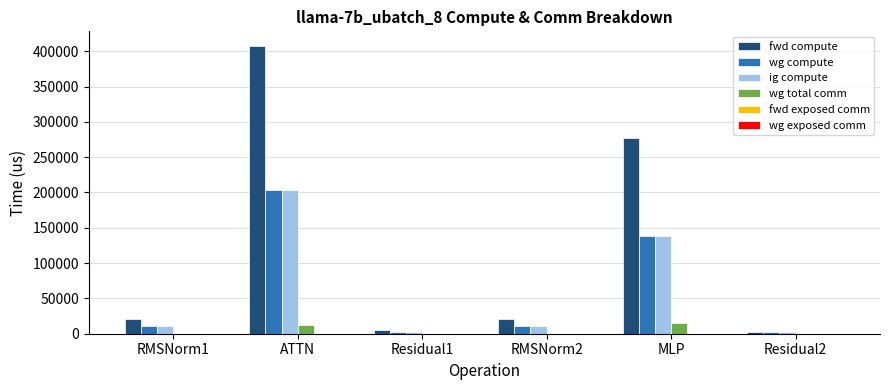

Between ATTN and Residual2, which series saw the biggest shift?

fwd compute